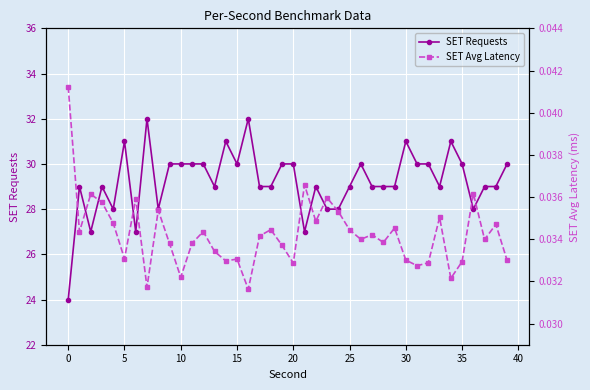

Between 27 and 35, which is larger?

35